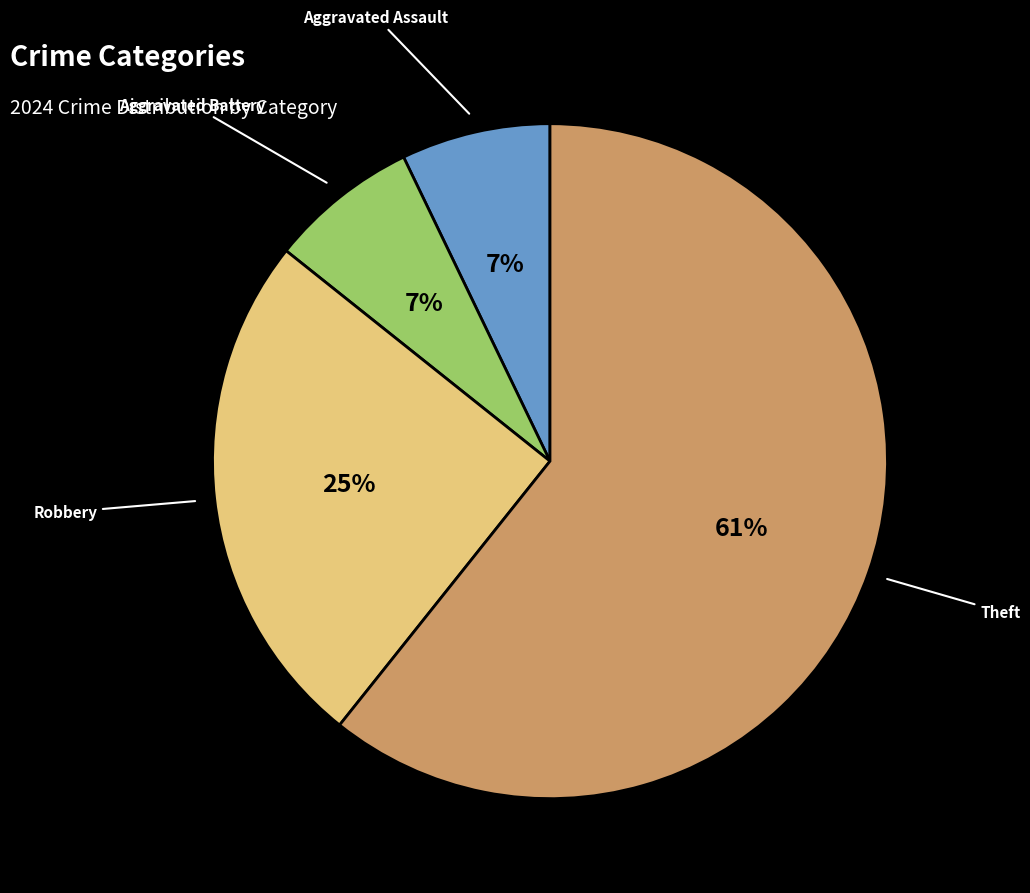

To the nearest percent, what is the difference between the Robbery and Aggravated Battery slice percentages?

18%